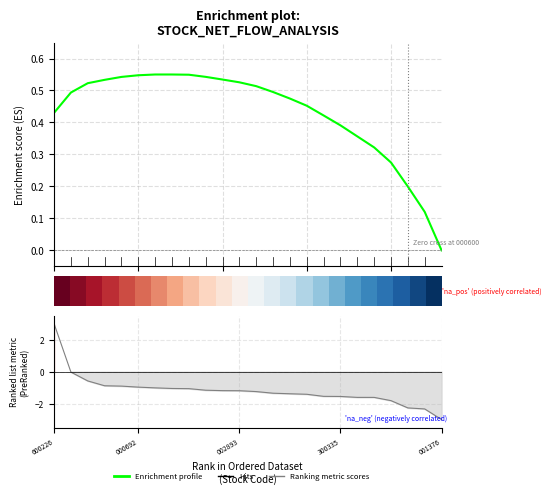

Which series has the widest spread of values?

Ranking metric scores